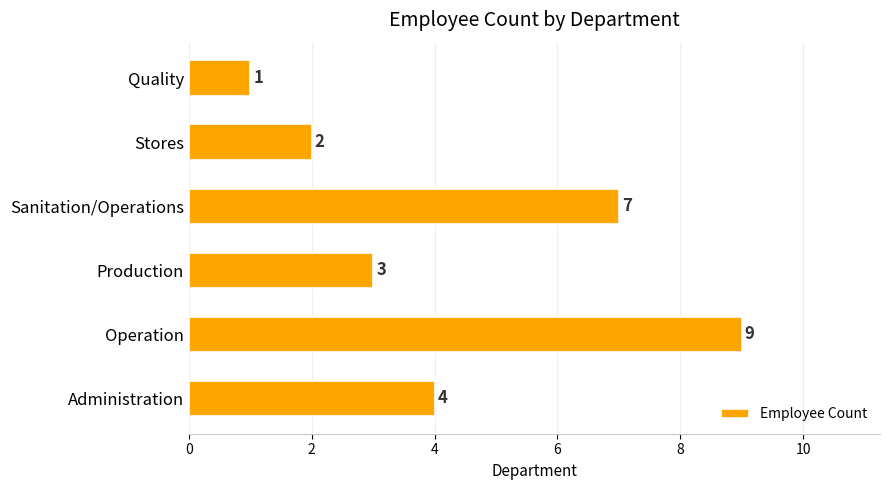

Does the chart contain stacked bars?

No